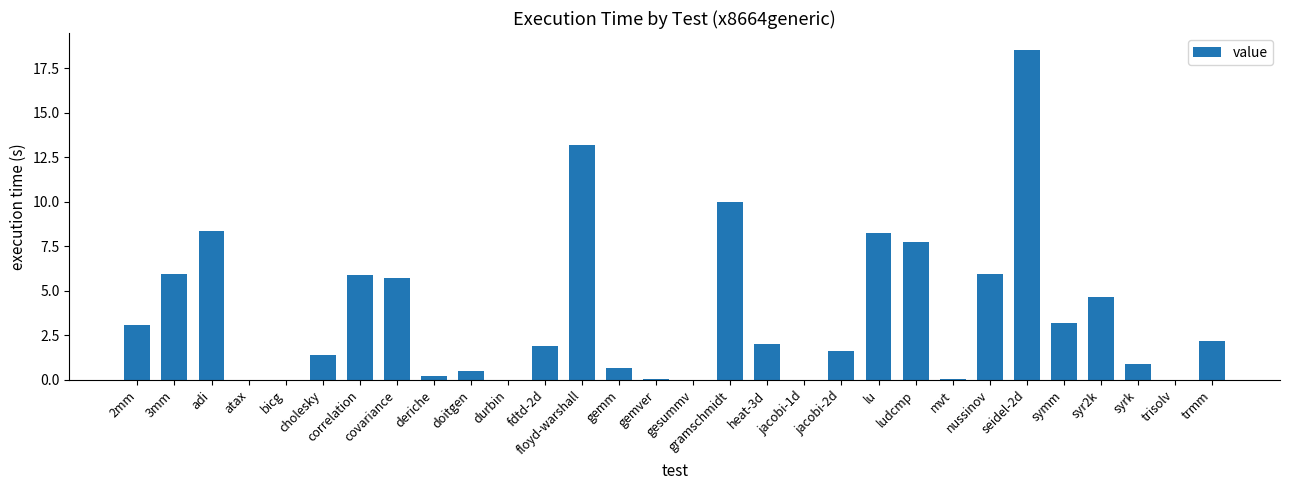

The value at gemm is 0.2. True or false?

False